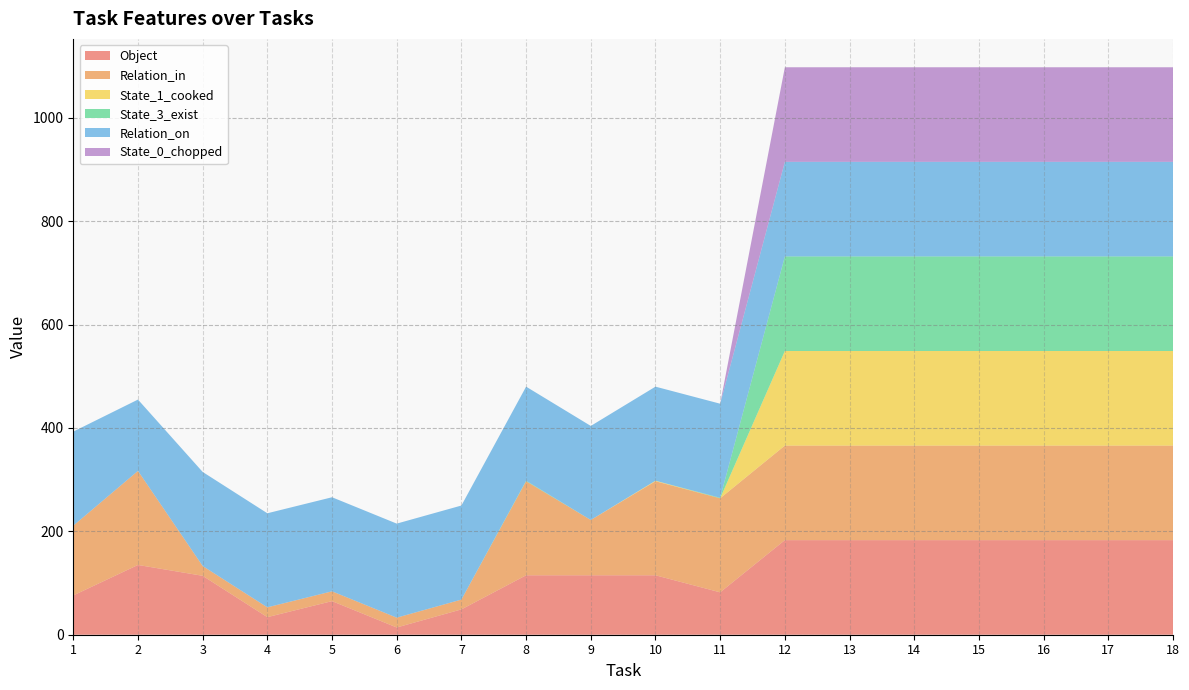

Reading left to right, what are all the values shown in this chart?

Object: 1=76	2=135	3=114	4=34	5=65	6=14	7=49	8=115	9=115	10=115	11=82	12=183	13=183	14=183	15=183	16=183	17=183	18=183
Relation_in: 1=135	2=182	3=19	4=19	5=19	6=19	7=19	8=182	9=107	10=182	11=182	12=183	13=183	14=183	15=183	16=183	17=183	18=183
State_1_cooked: 1=0	2=0	3=0	4=0	5=0	6=0	7=0	8=0	9=0	10=1	11=0	12=183	13=183	14=183	15=183	16=183	17=183	18=183
State_3_exist: 1=0	2=0	3=0	4=0	5=0	6=0	7=0	8=1	9=0	10=0	11=1	12=183	13=183	14=183	15=183	16=183	17=183	18=183
Relation_on: 1=182	2=138	3=182	4=182	5=182	6=182	7=182	8=182	9=182	10=182	11=182	12=183	13=183	14=183	15=183	16=183	17=183	18=183
State_0_chopped: 1=0	2=0	3=0	4=0	5=0	6=0	7=0	8=0	9=0	10=0	11=0	12=183	13=183	14=183	15=183	16=183	17=183	18=183